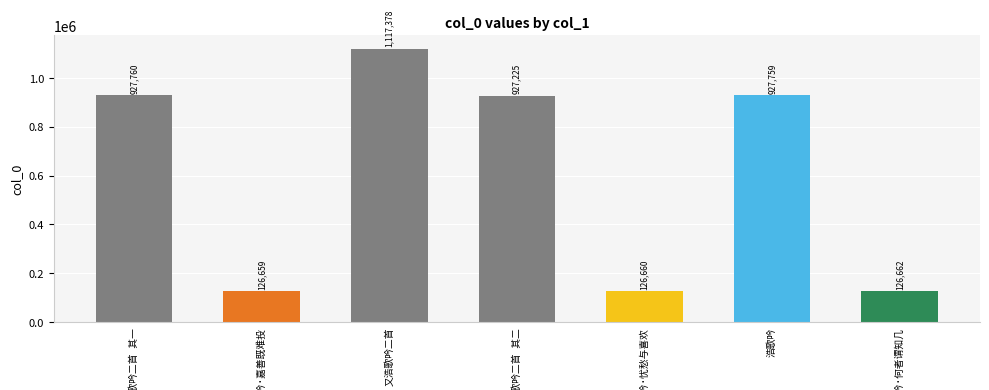

What is the greatest value displayed?

1117378